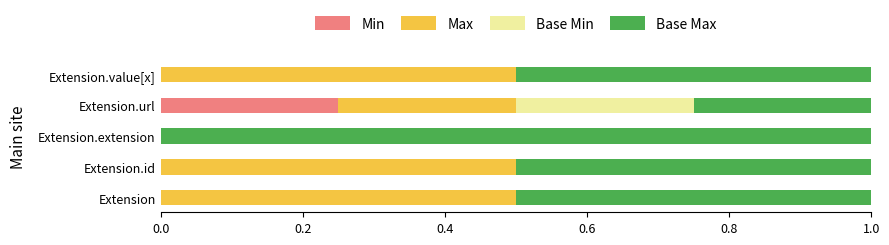

The Min series shows -0.1 at Extension.id. True or false?

False